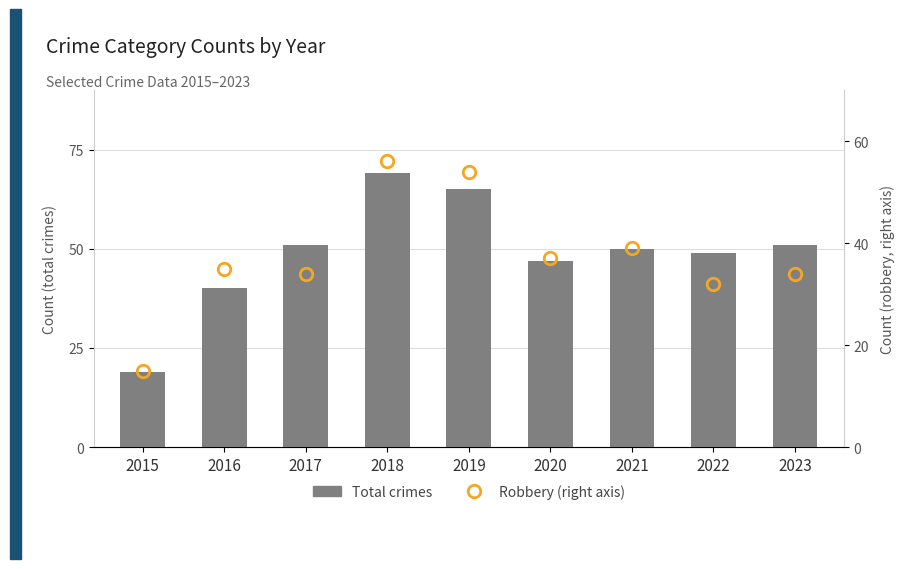

Reading left to right, transcribe all the data shown in this chart.

Total crimes: 19	40	51	69	65	47	50	49	51
Robbery (right axis): 15	35	34	56	54	37	39	32	34